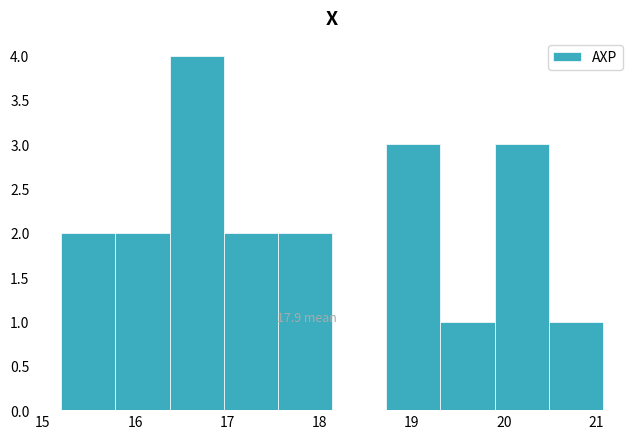

Which range on the x-axis has the tallest bar?

16.4 to 17.0